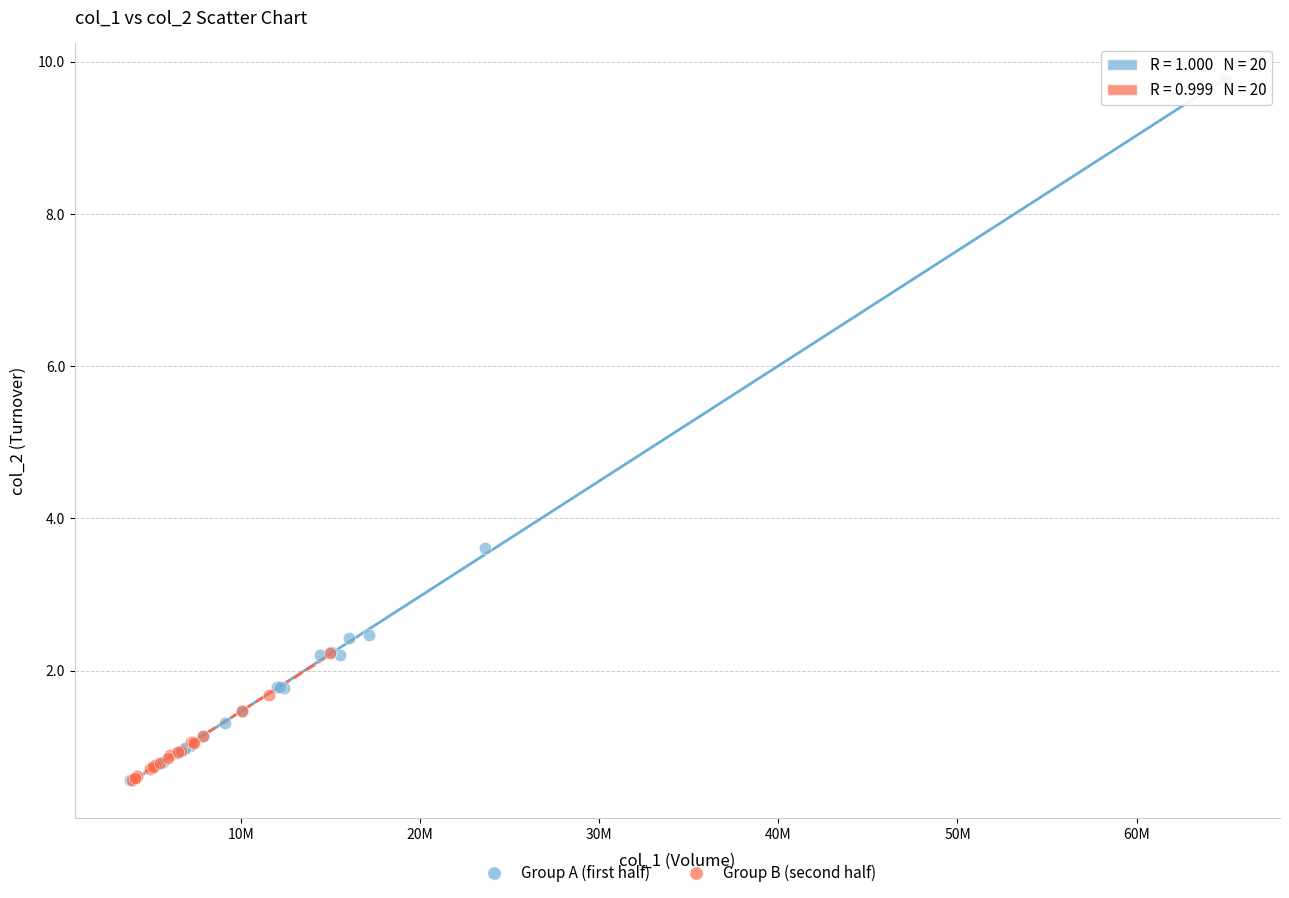

Which series has the largest Y range (max minus min)?

Group A (first half)